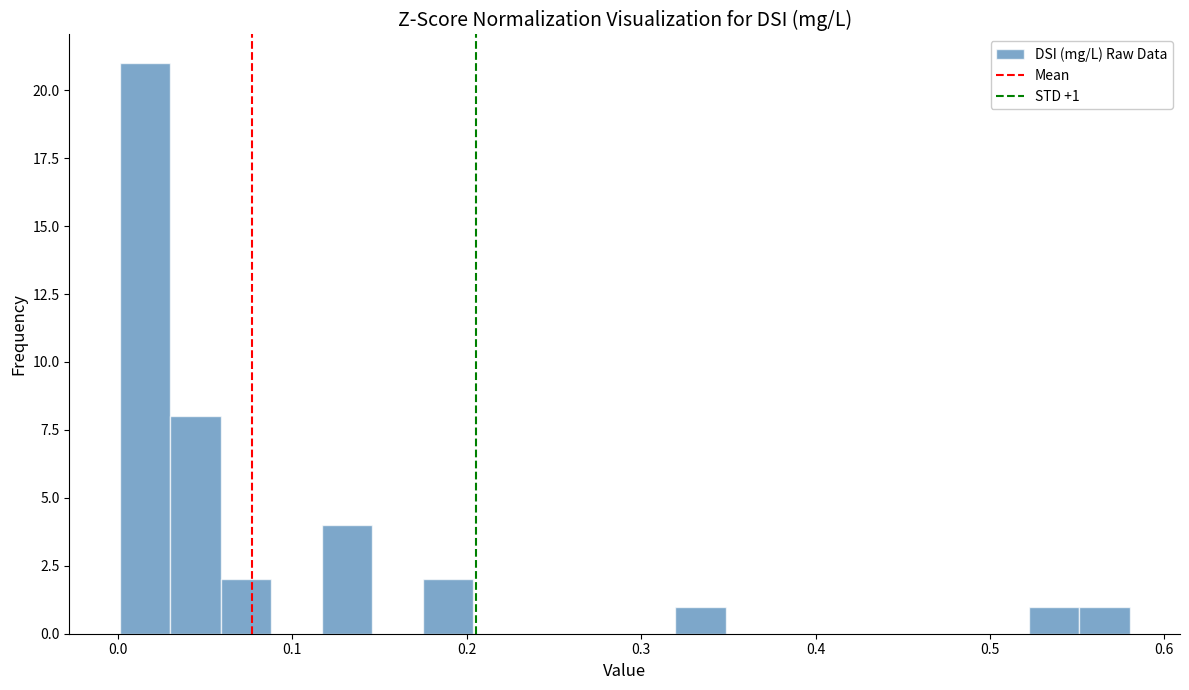

Around what value on the x-axis is the tallest bar? Give the approximate position of its centre, as read against the axis.

0.02